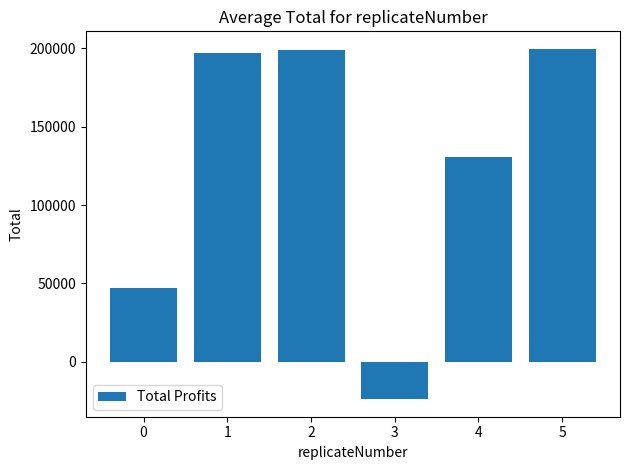

What is the difference between the maximum and second lowest values?

152783.7